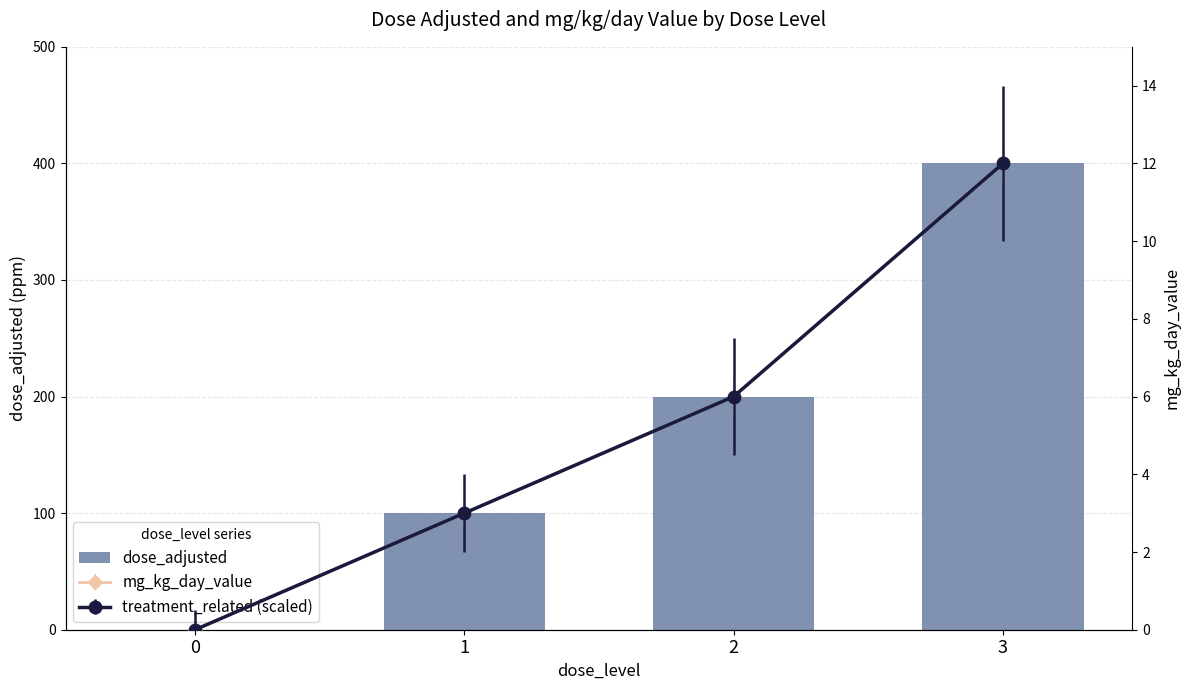

What is the change in value from 1 to 3?

+300